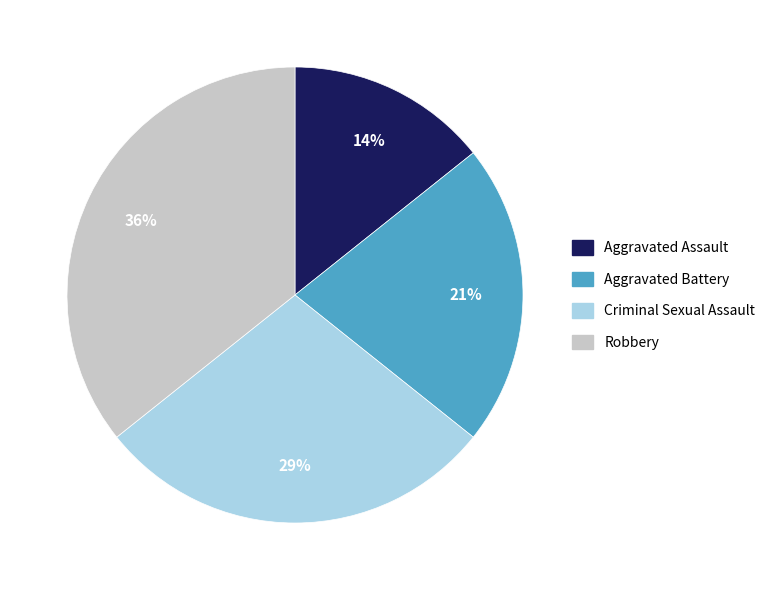

The Robbery slice represents 22% of the pie. True or false?

False